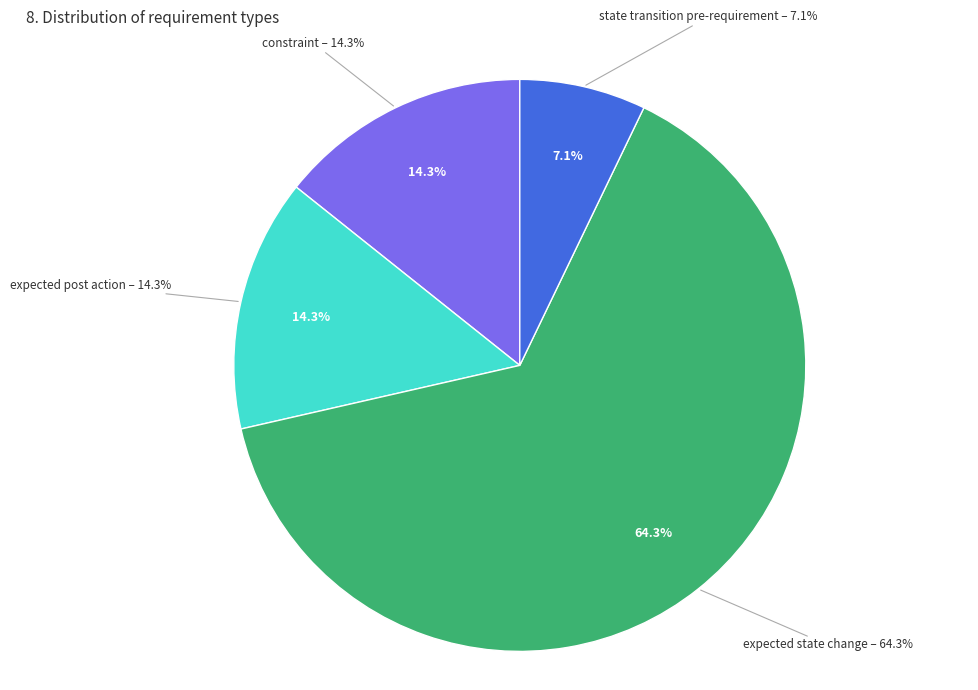

What is the smallest slice in the pie chart?

state transition pre-requirement